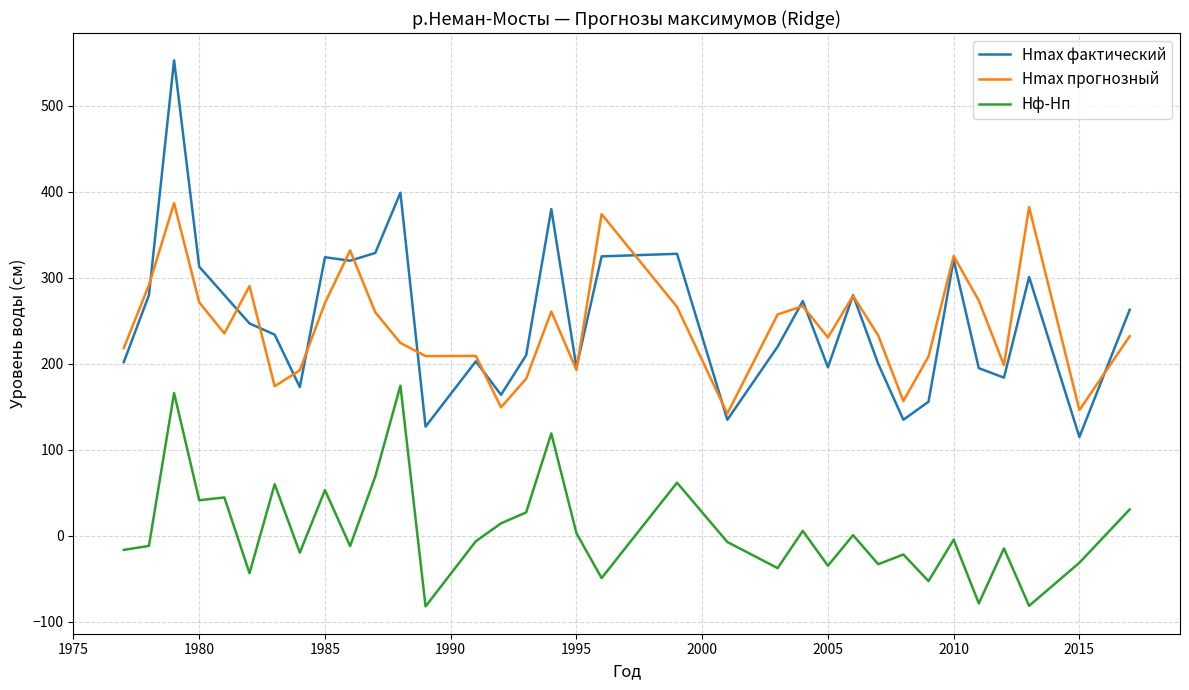

Which series has the widest spread of values?

Hmax фактический